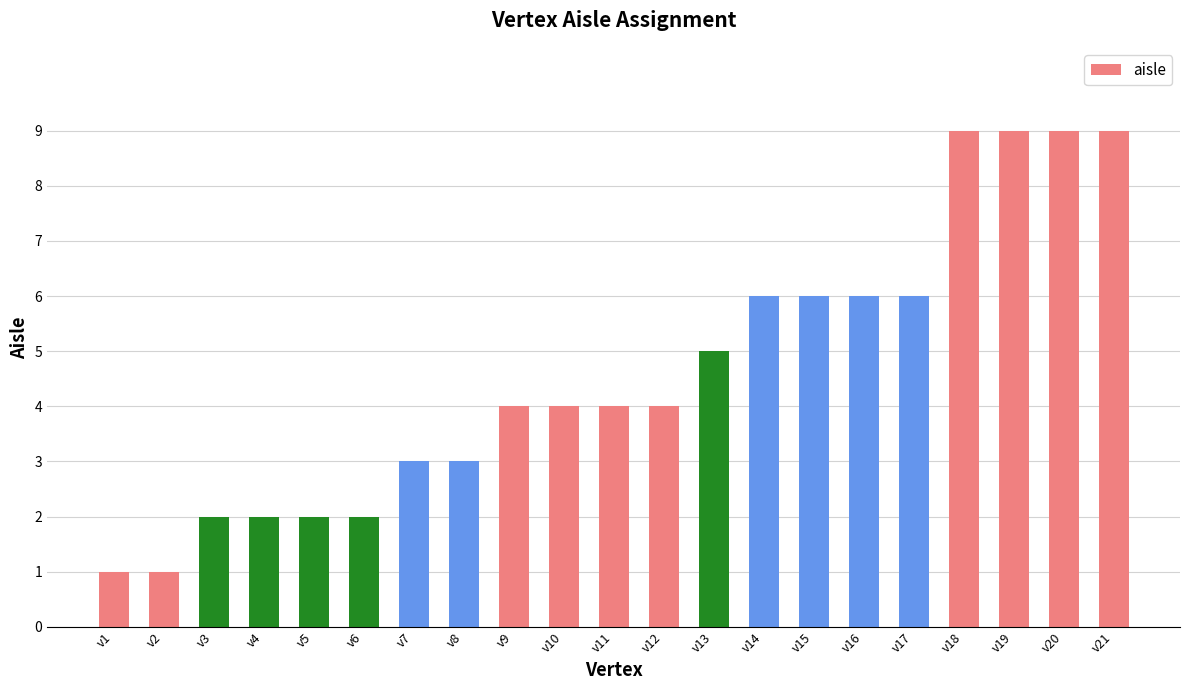

What is the maximum value shown in the chart?

9